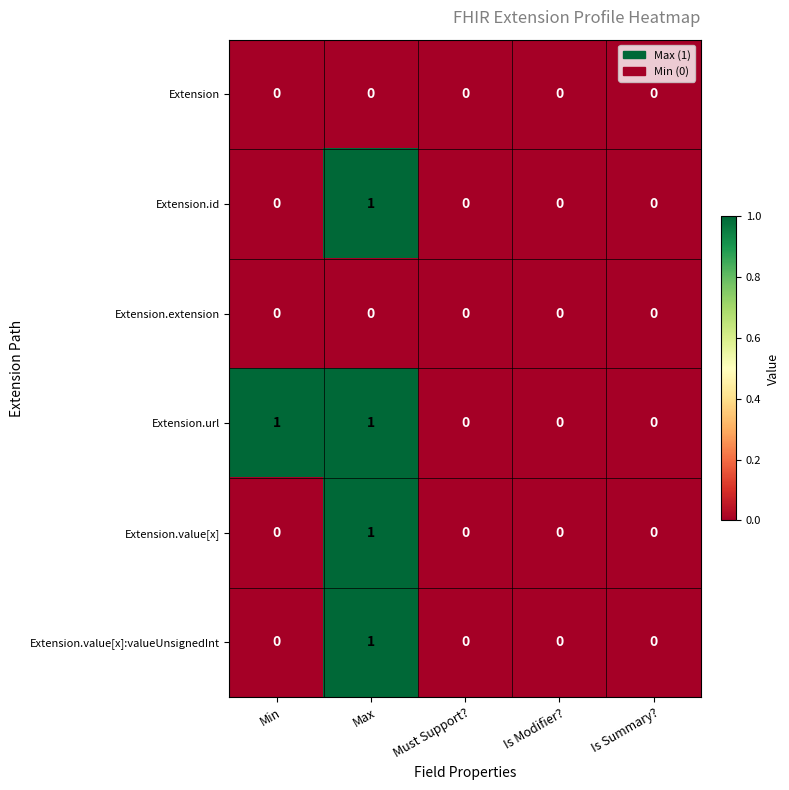

Count the number of categories in the chart.

5